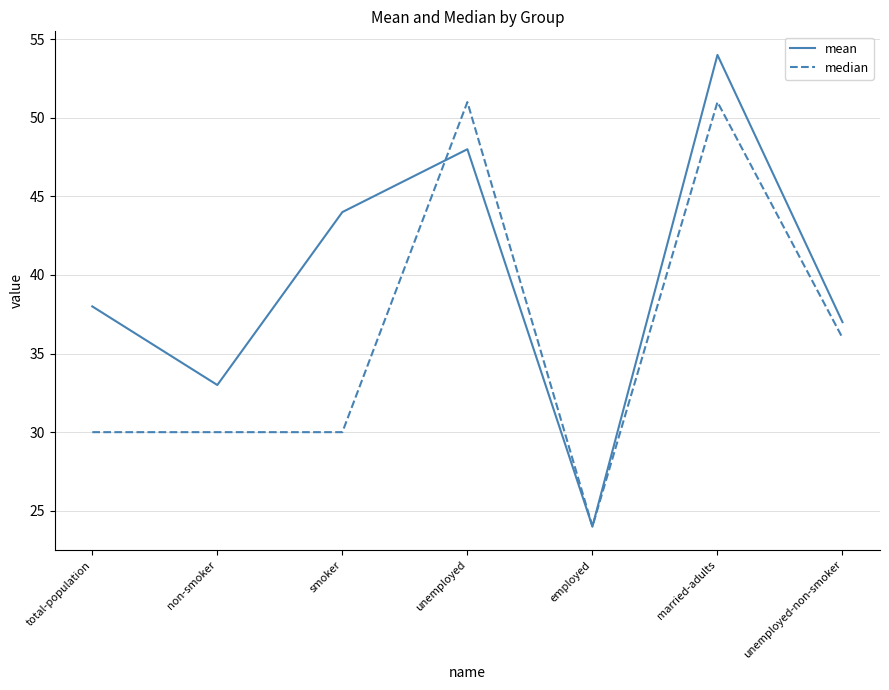

What is the sum of all mean values?

278